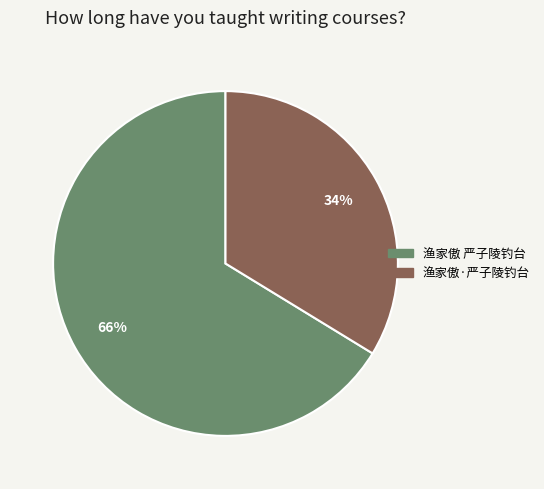

To the nearest percent, what portion does 渔家傲 严子陵钓台 represent?

66%